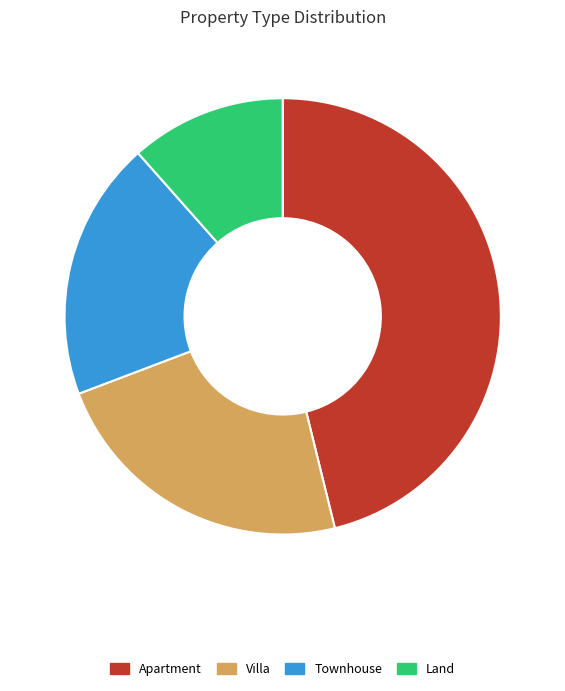

The Land slice represents 12% of the pie. True or false?

True